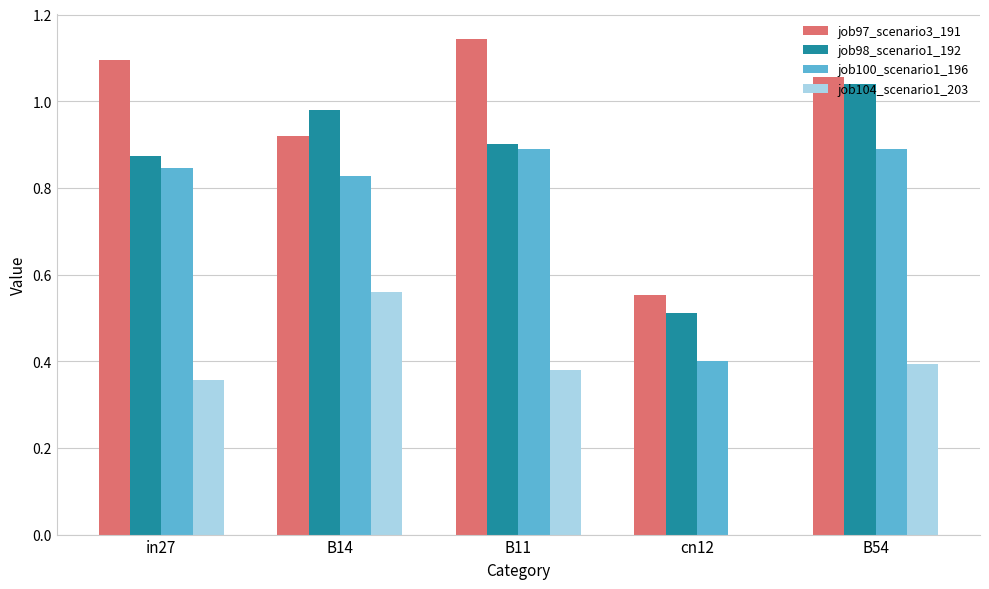

How many data points does each series have?

5